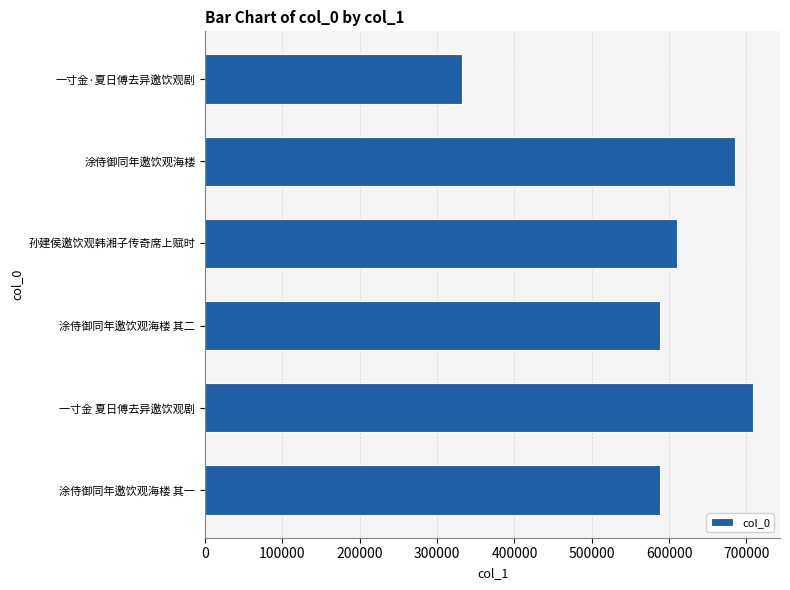

How many data points are less than 610654?

3